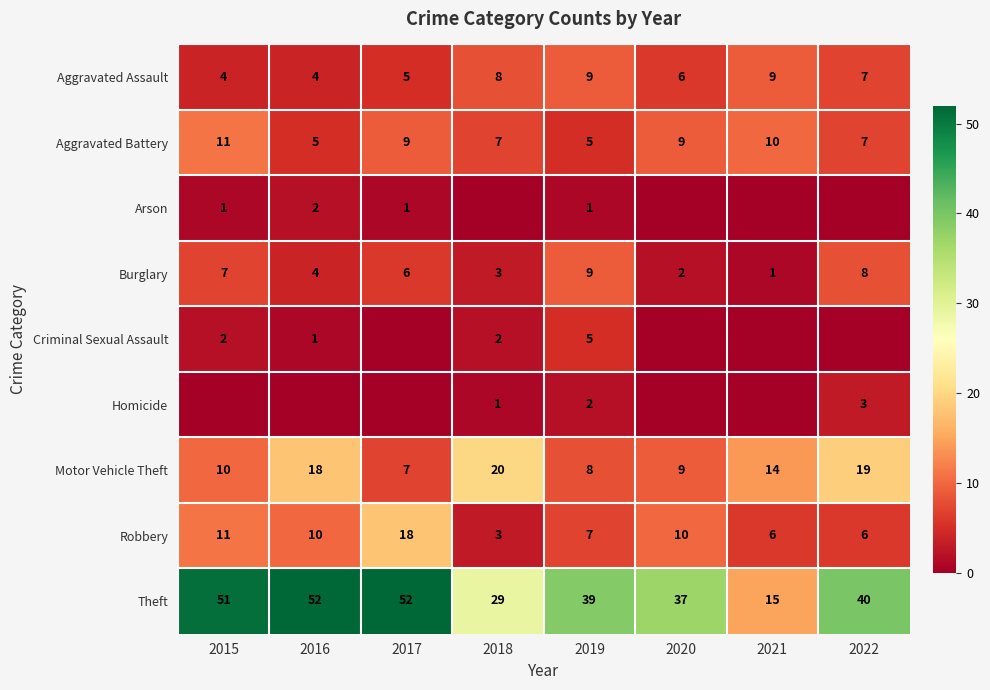

What is the sum of the Theft values at 2022 and 2017?

92